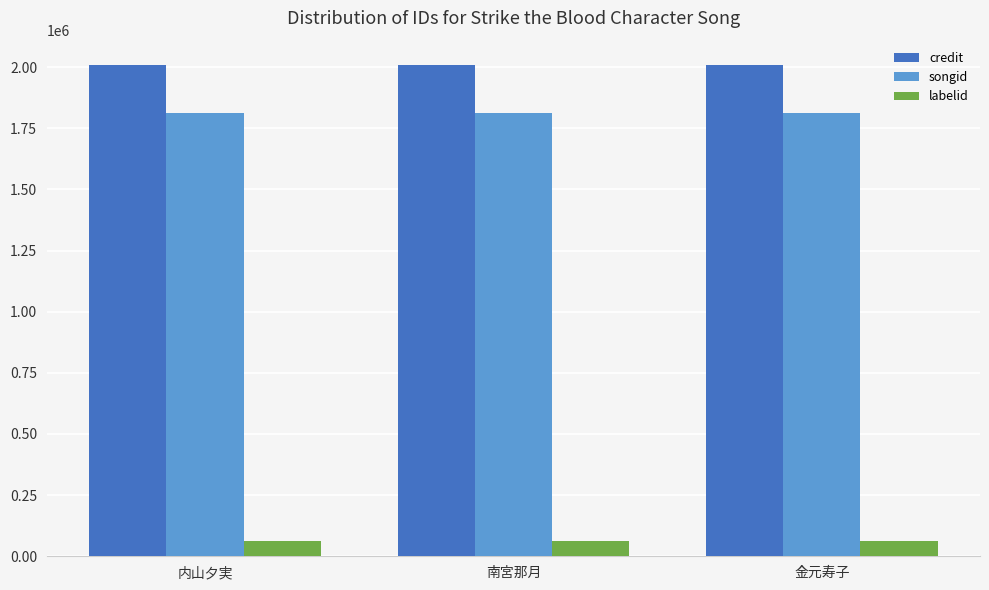

How many categories are shown in the chart?

3